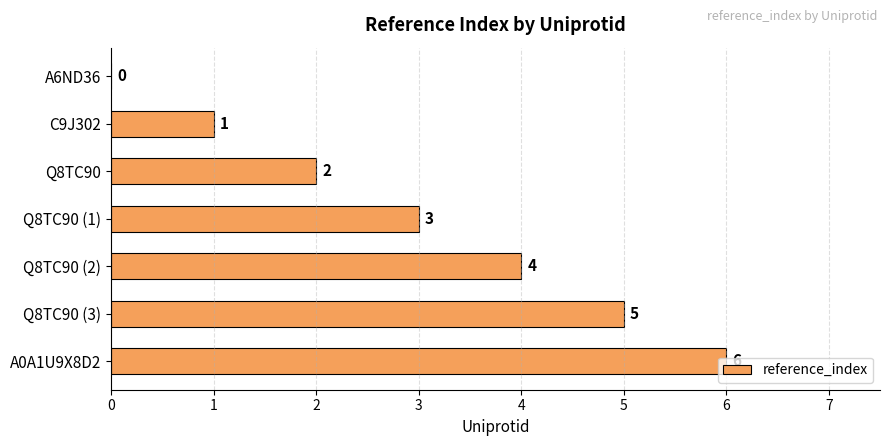

How many values are between 1 and 5?

5